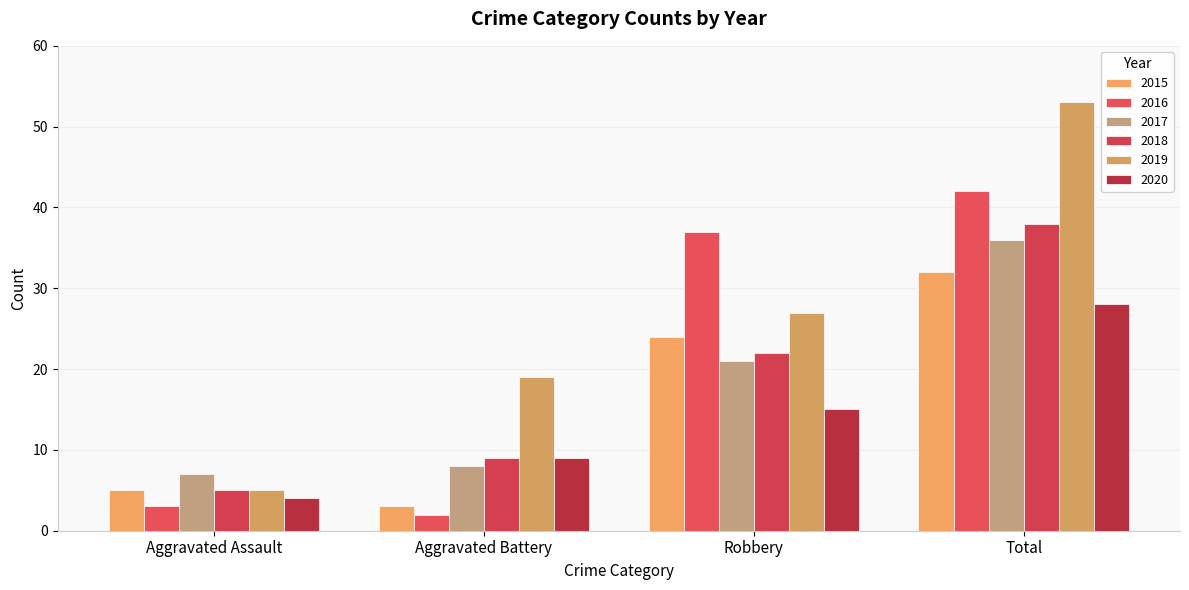

What is the greatest value displayed?

53